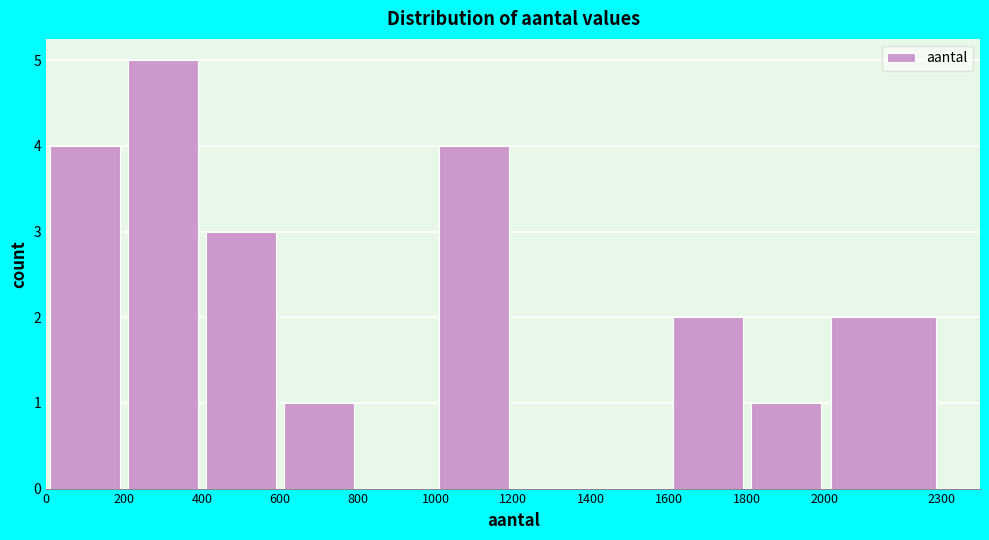

Over which range of the x-axis is the bar tallest?

200 to 400